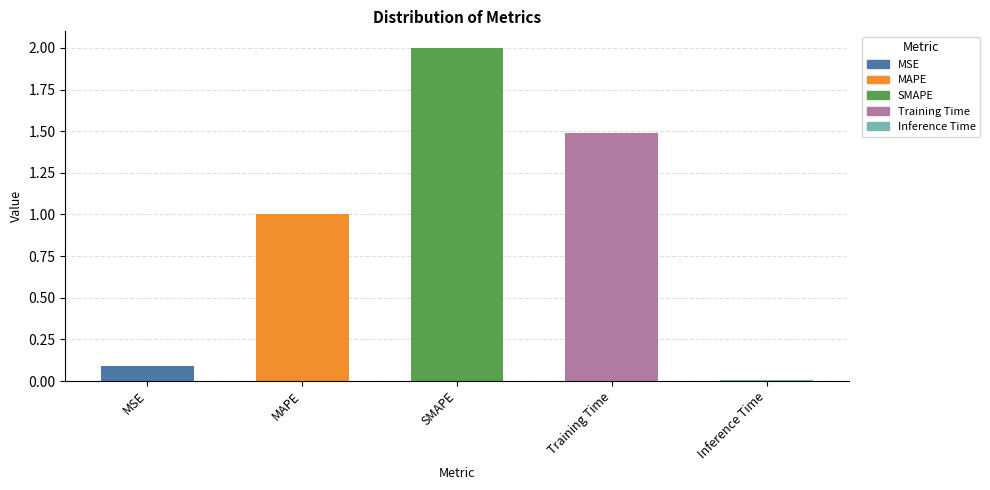

How many categories are shown in the chart?

5